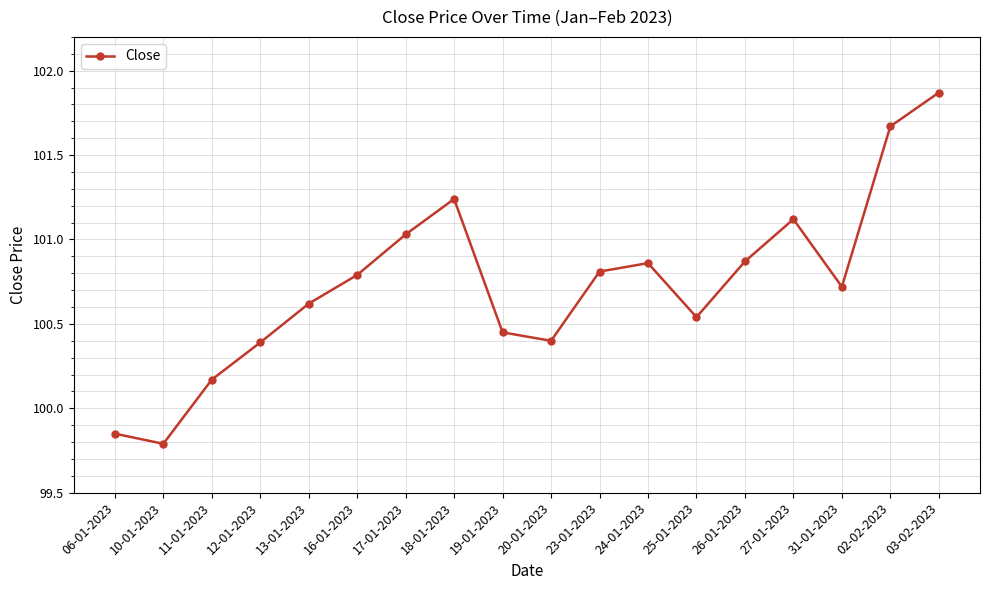

What is the value of the 15th point from the left?

101.1